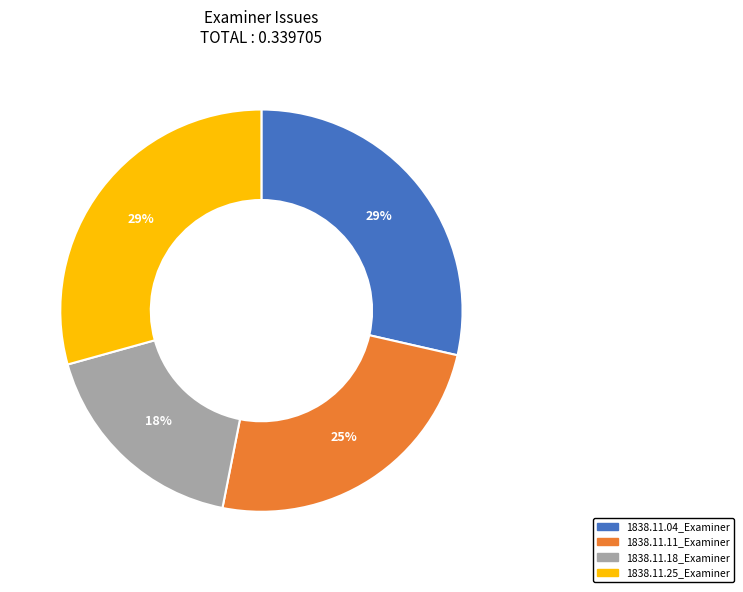

True or false: 1838.11.11_Examiner accounts for 31% of the total.

False